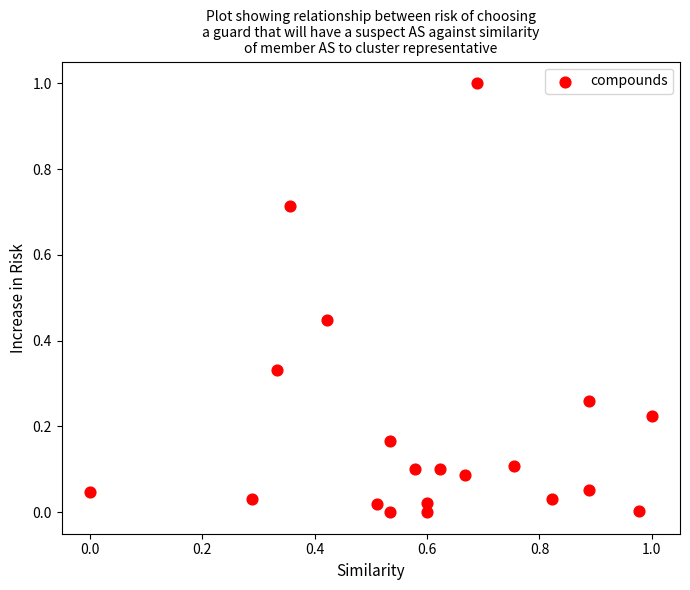

What is the range of Y values (max minus min)?

1.0